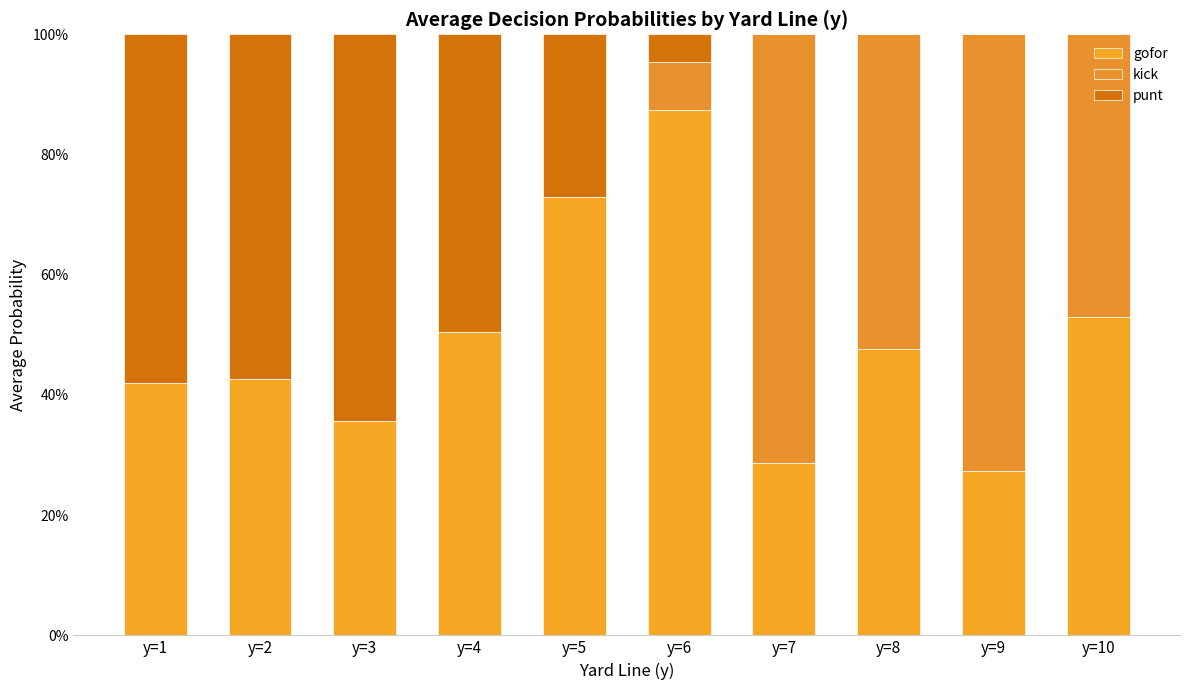

Are the bars grouped side by side (vs. stacked)?

No